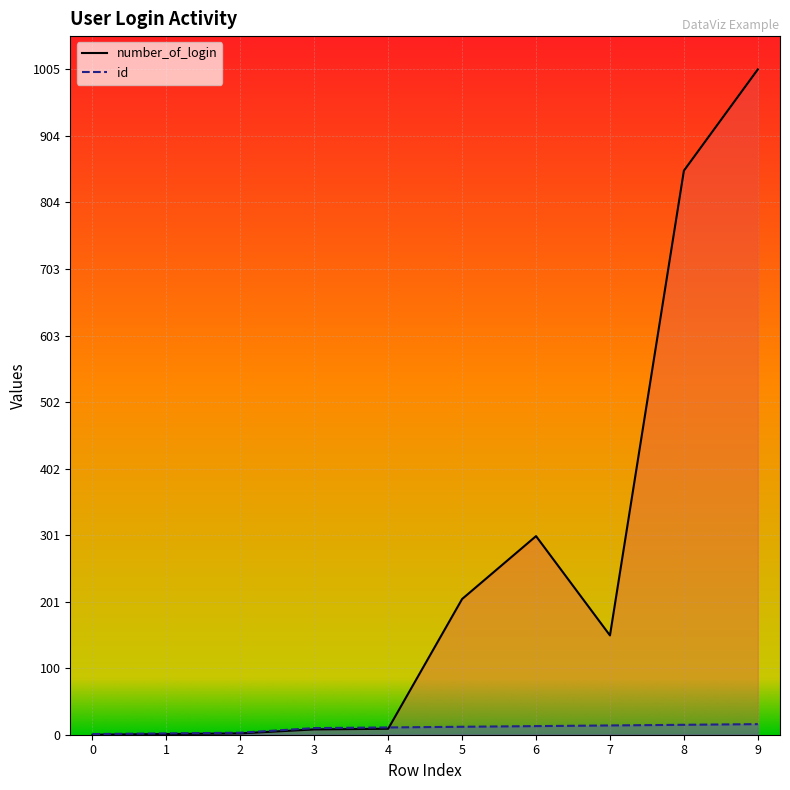

Which has a higher value, 1 or 2?

2